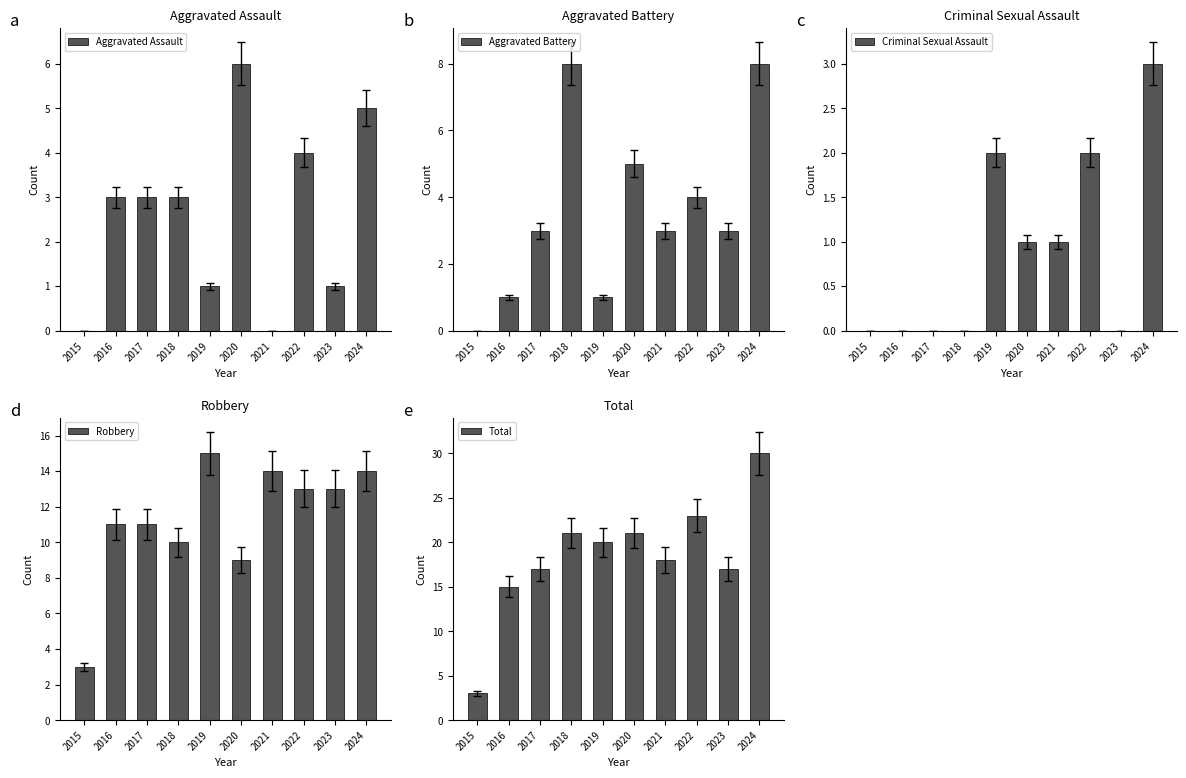

How many categories are shown in the chart?

10